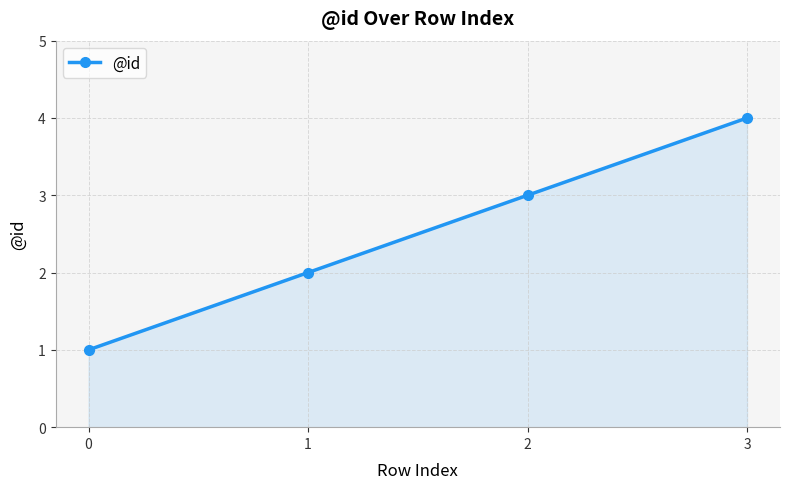

Reading left to right, extract all data points from this chart.

1	2	3	4